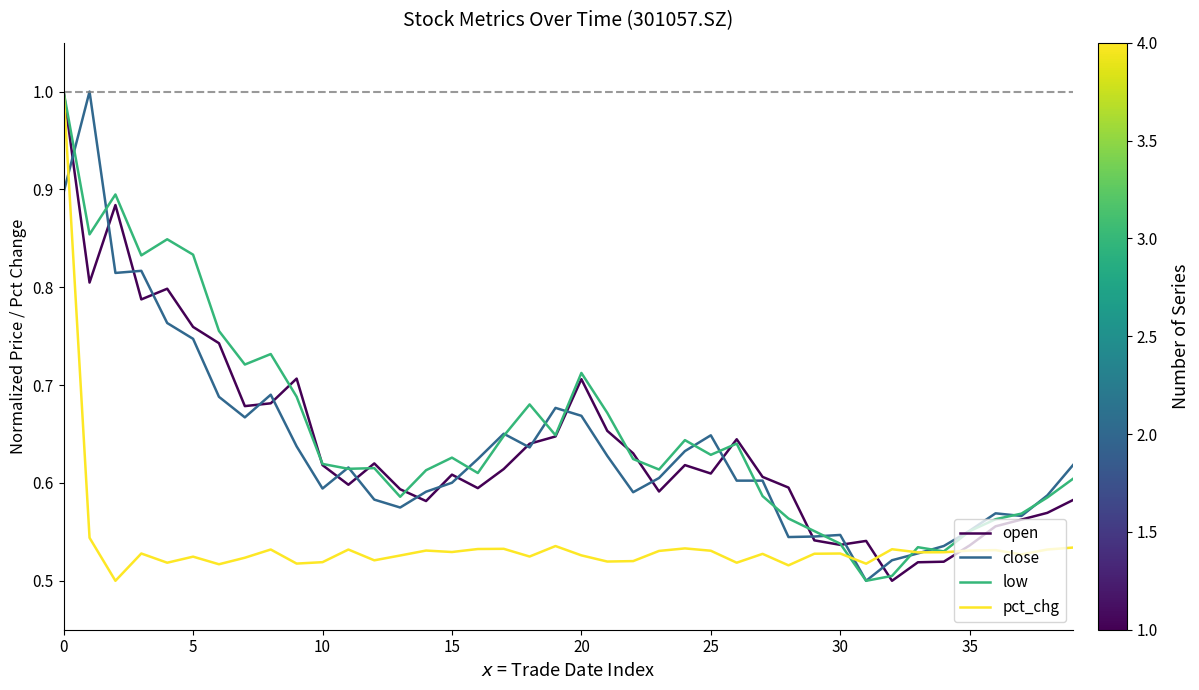

What is the greatest value displayed?

1.0